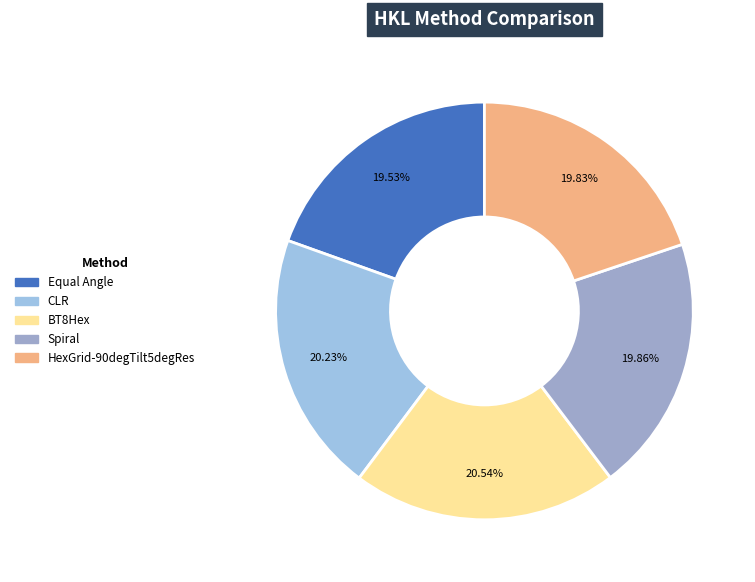

Is it true that CLR is 20% of the pie?

True